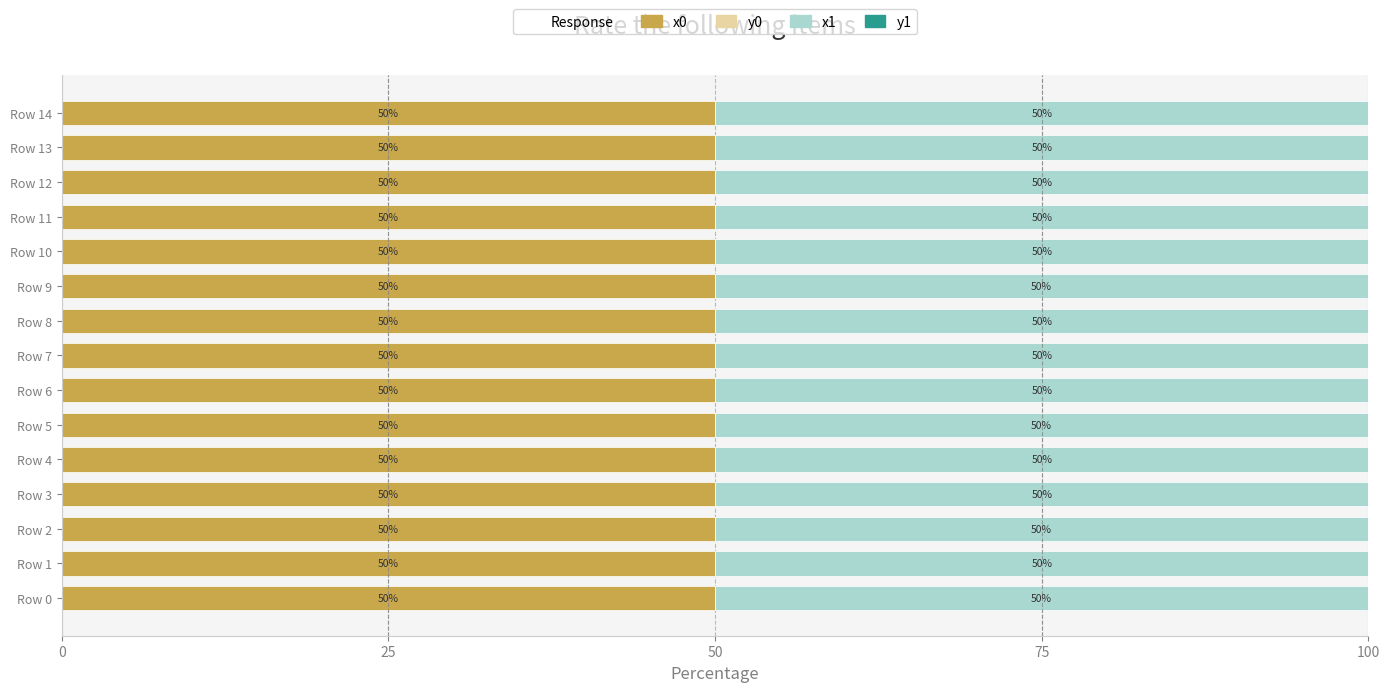

What is the highest value of the x0 series?

50.0